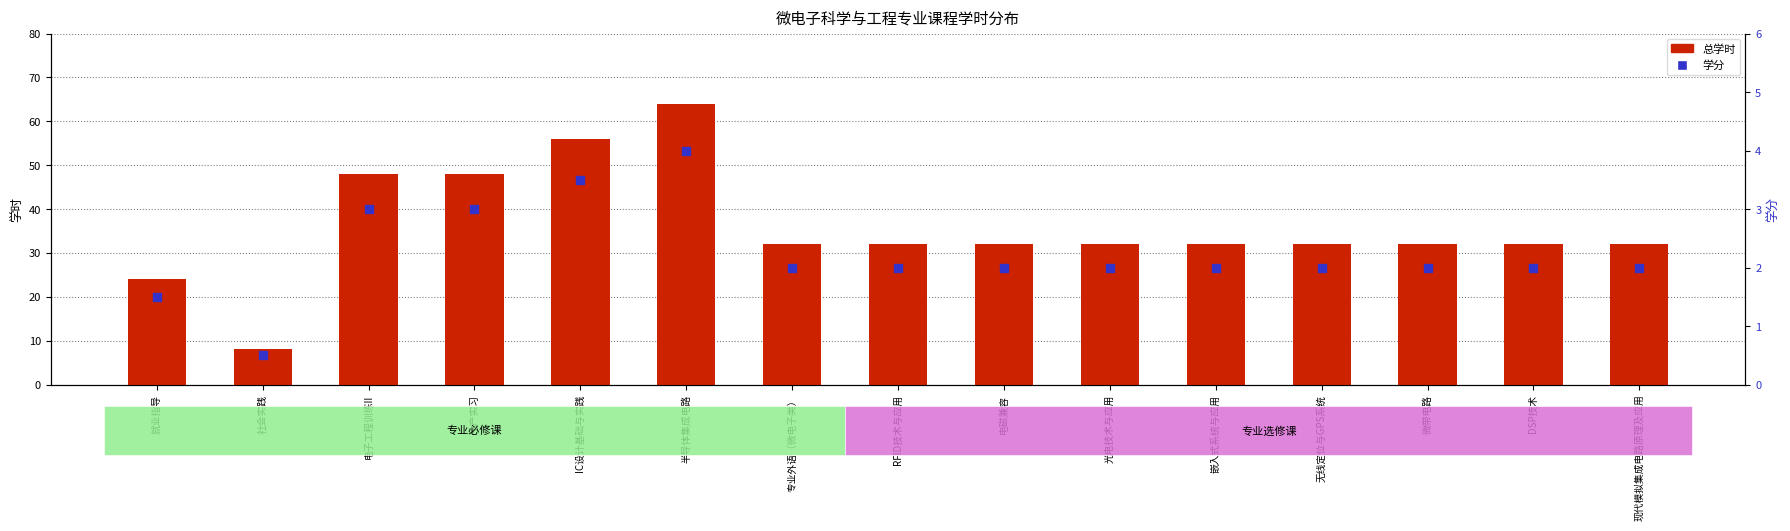

Which series contains the highest Y value?

总学时